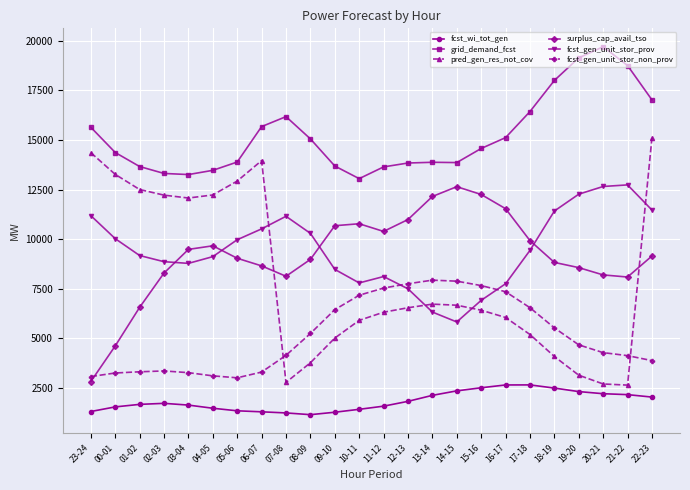

What is the value of the surplus_cap_avail_tso point at the 12th from the left?

10781